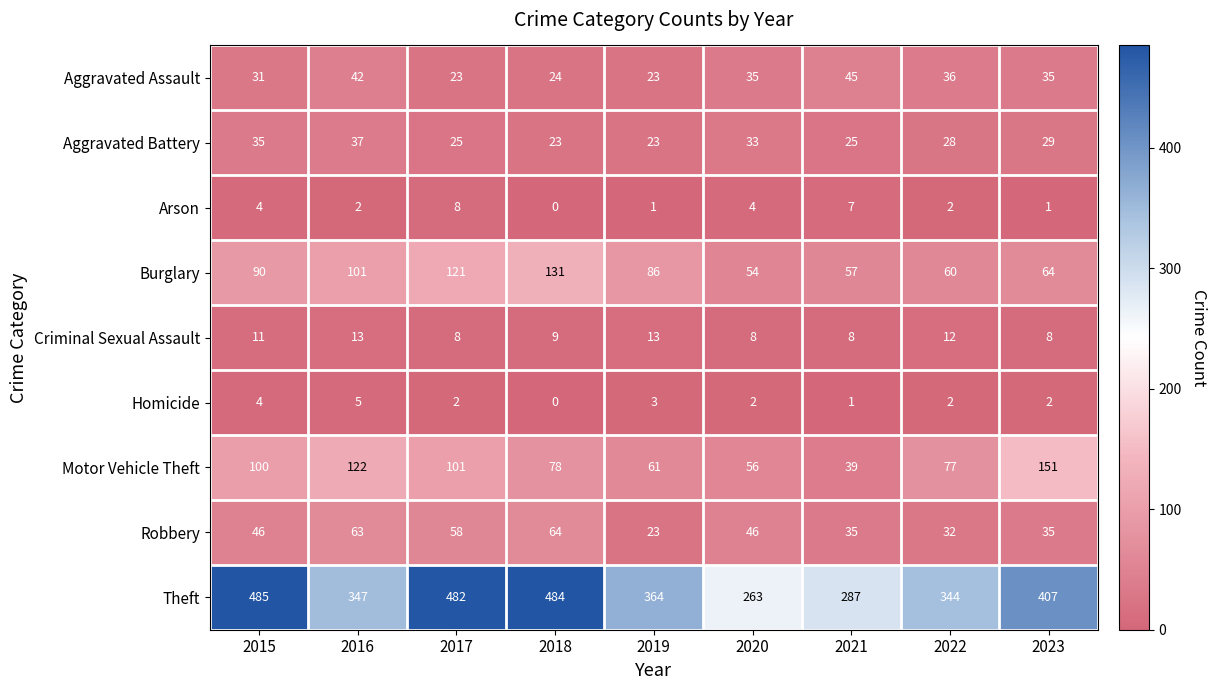

Where is Theft nearest to the value 374?

2019